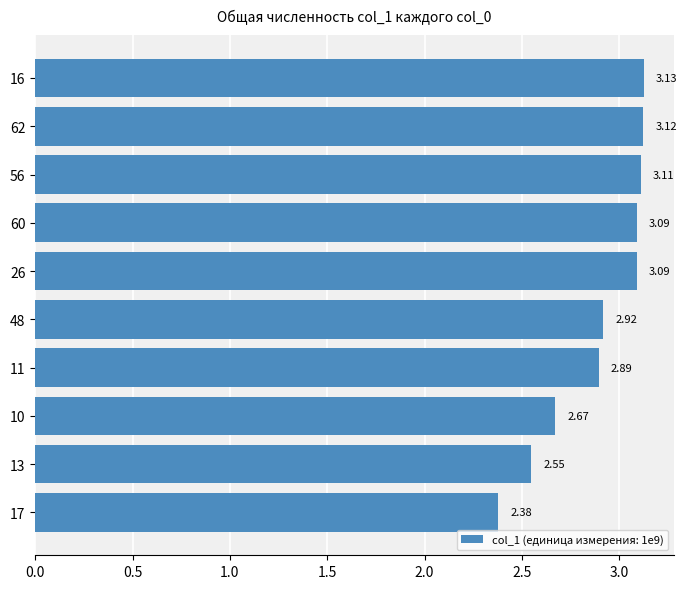

Which has a higher value, 17 or 62?

62